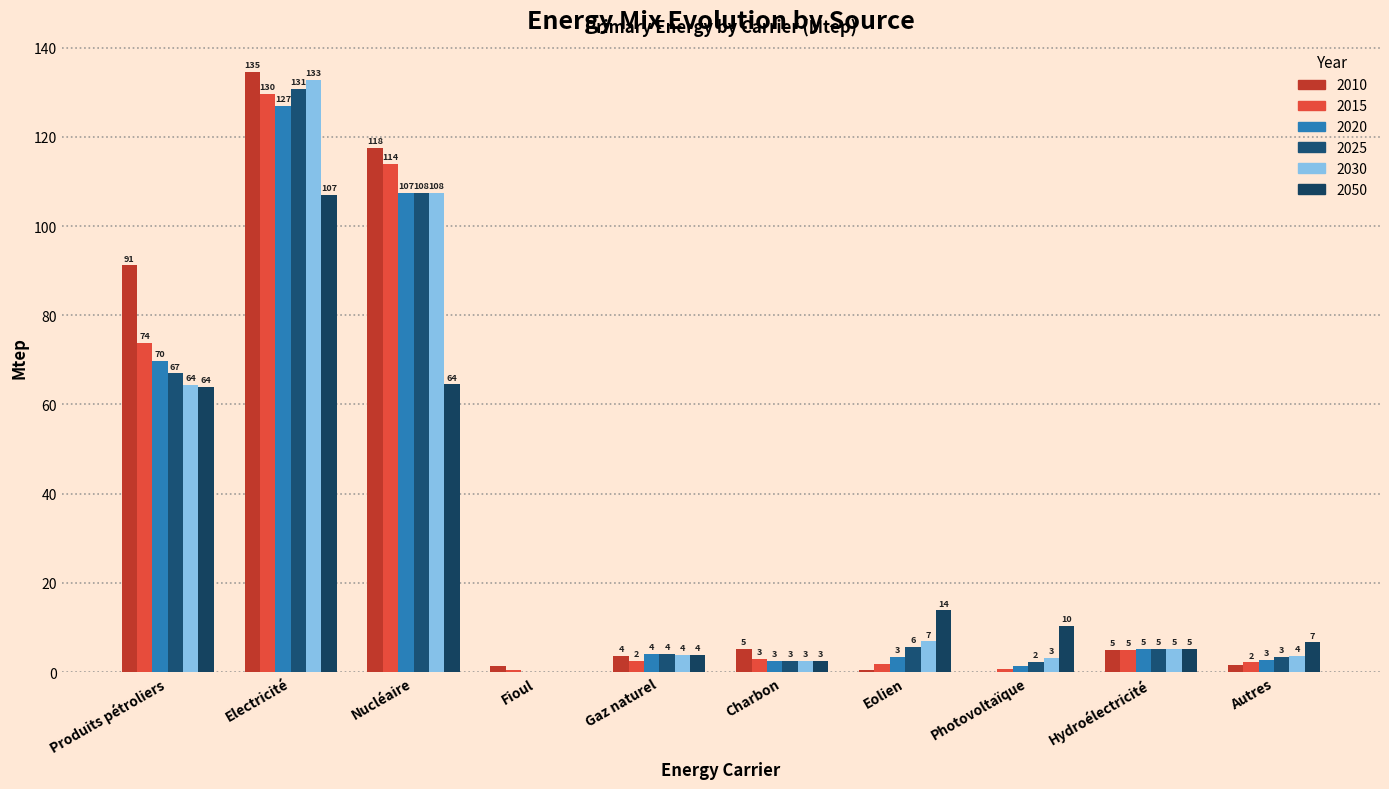

What is the label of the 1st bar from the right?

Autres